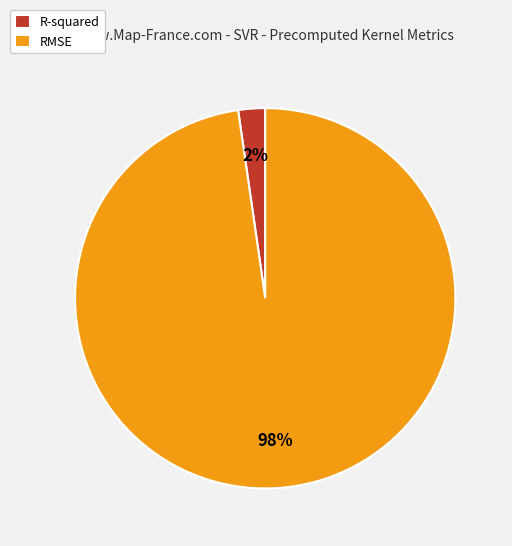

What percentage is the RMSE slice, to the nearest percent?

98%